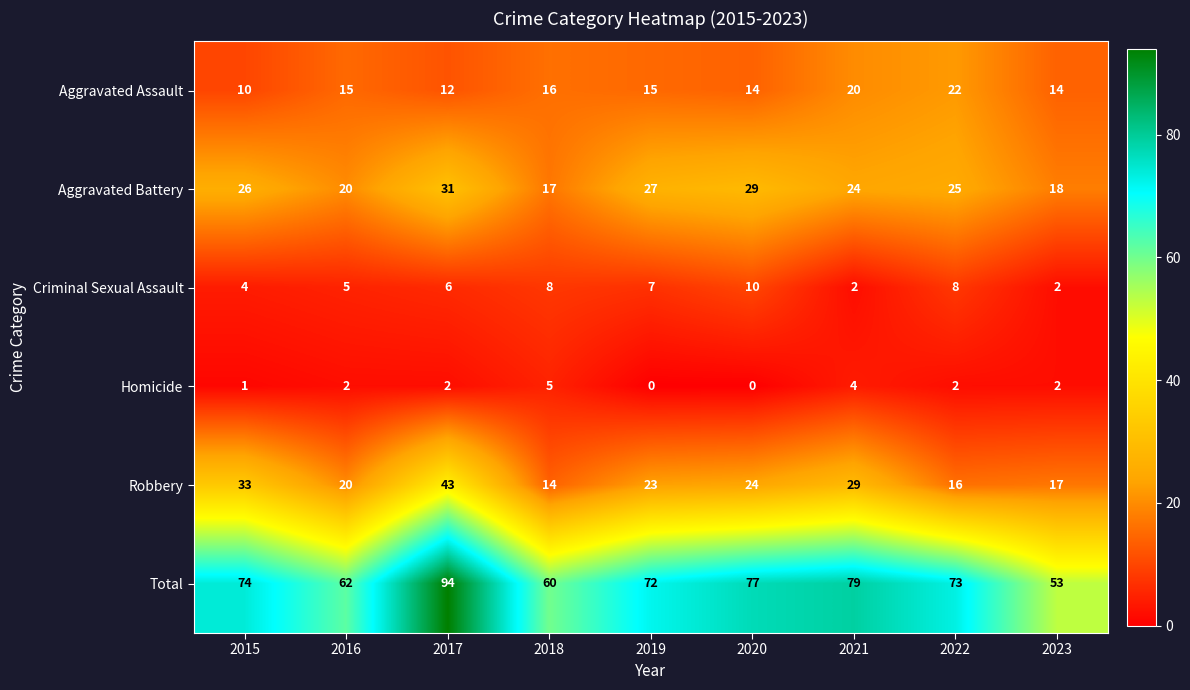

List the series in order of their peak value, highest first.

Total, Robbery, Aggravated Battery, Aggravated Assault, Criminal Sexual Assault, Homicide